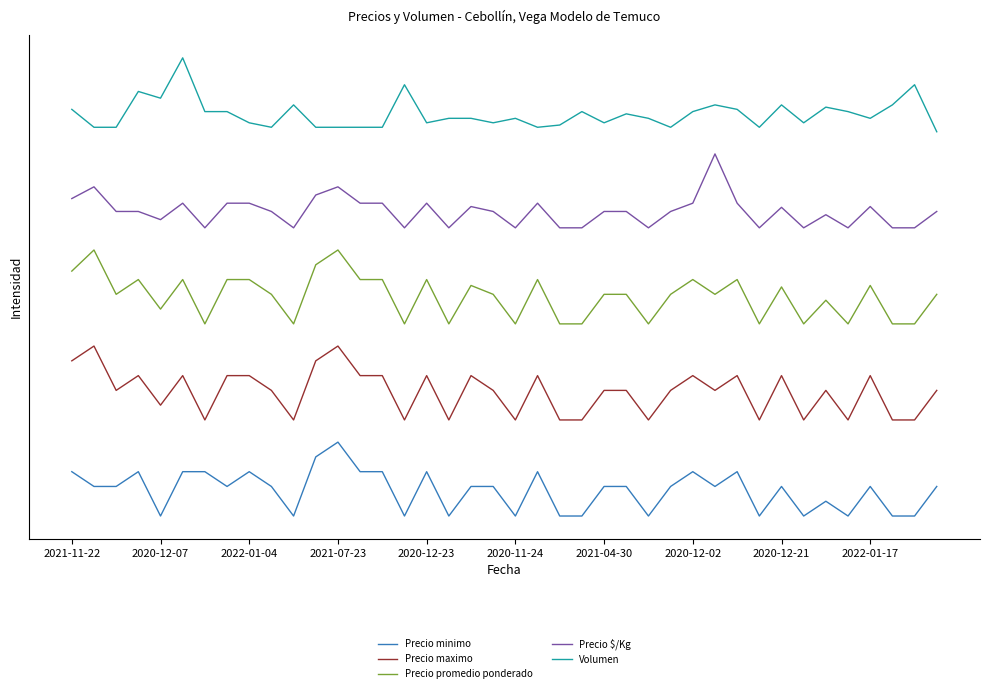

What are all the series names shown in the legend?

Precio minimo, Precio maximo, Precio promedio ponderado, Precio $/Kg, Volumen